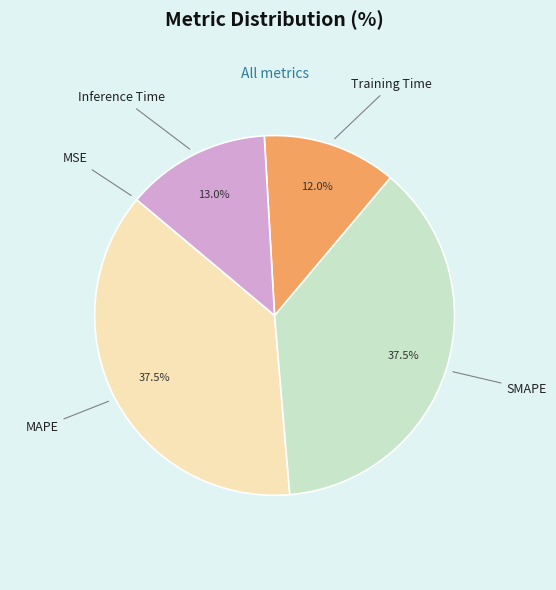

Does any single category account for the majority?

No